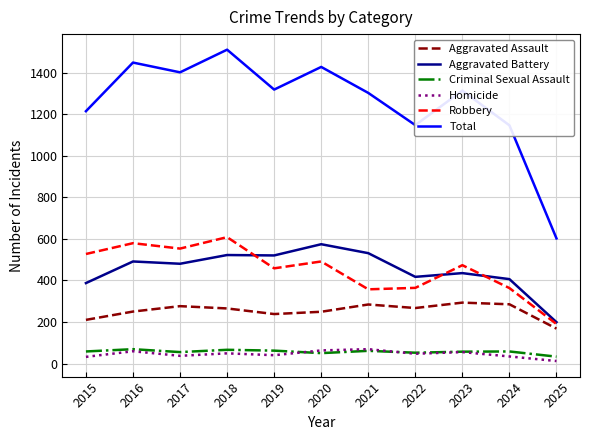

What is the highest value of the Aggravated Battery series?

574